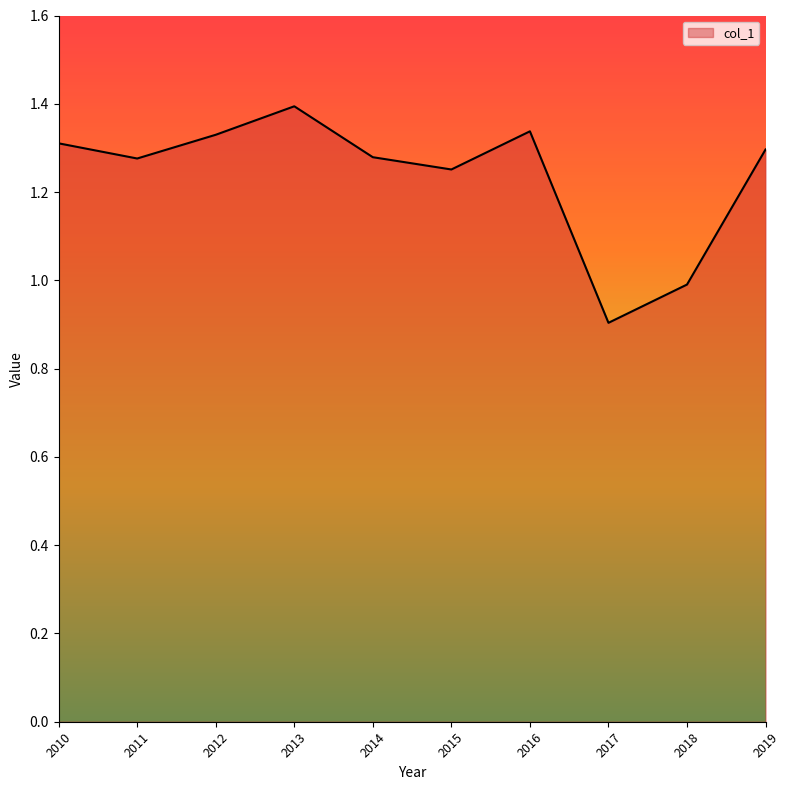

What is the change in value from 2013 to 2017?

-0.5